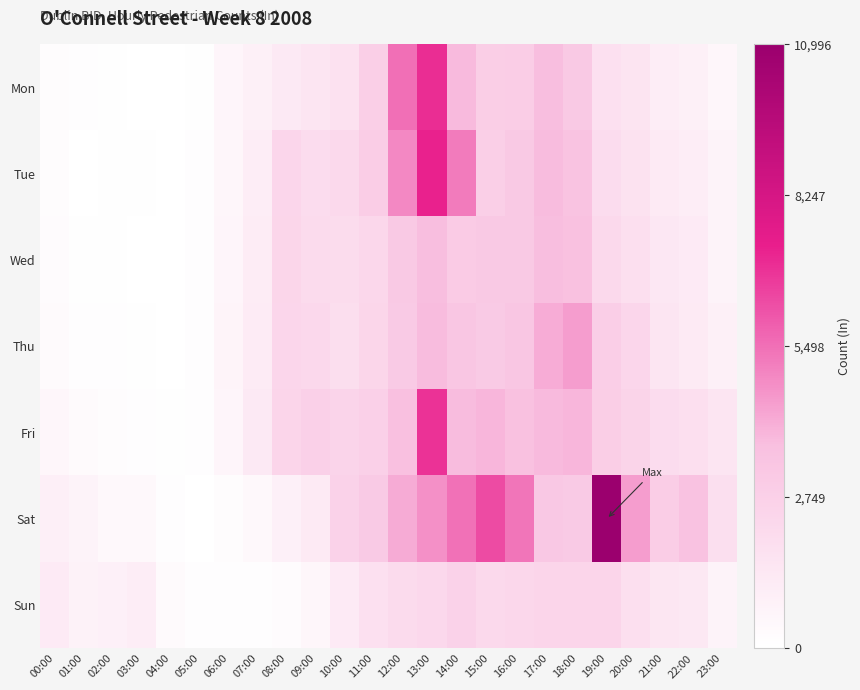

At 17:00, list the series in order from smallest to largest.

Sun, Sat, Mon, Wed, Tue, Fri, Thu